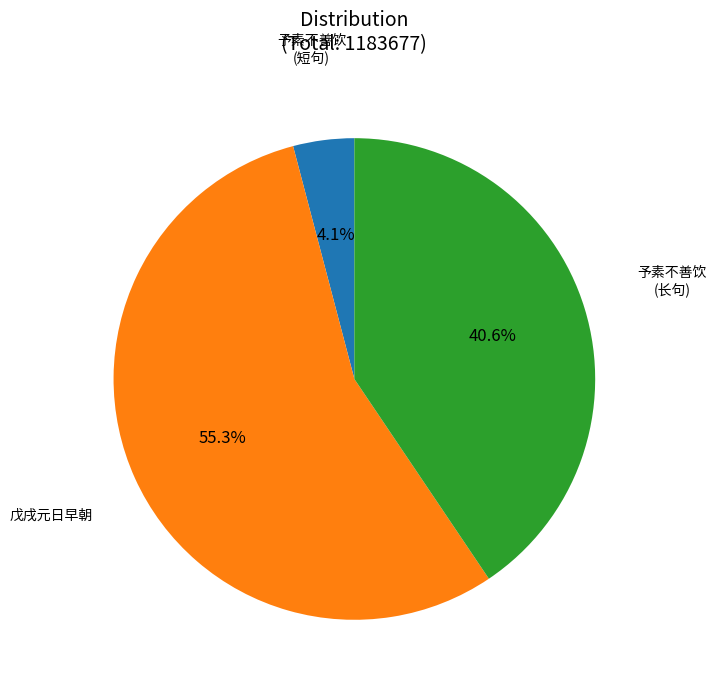

Count the number of slices in the pie.

3